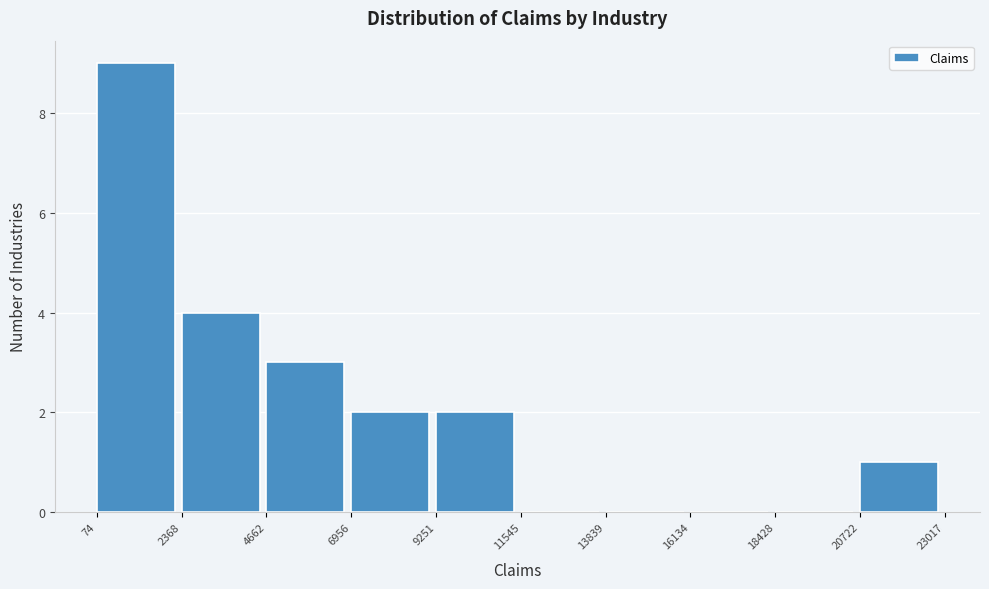

Over which range of the x-axis is the bar tallest?

74 to 2368